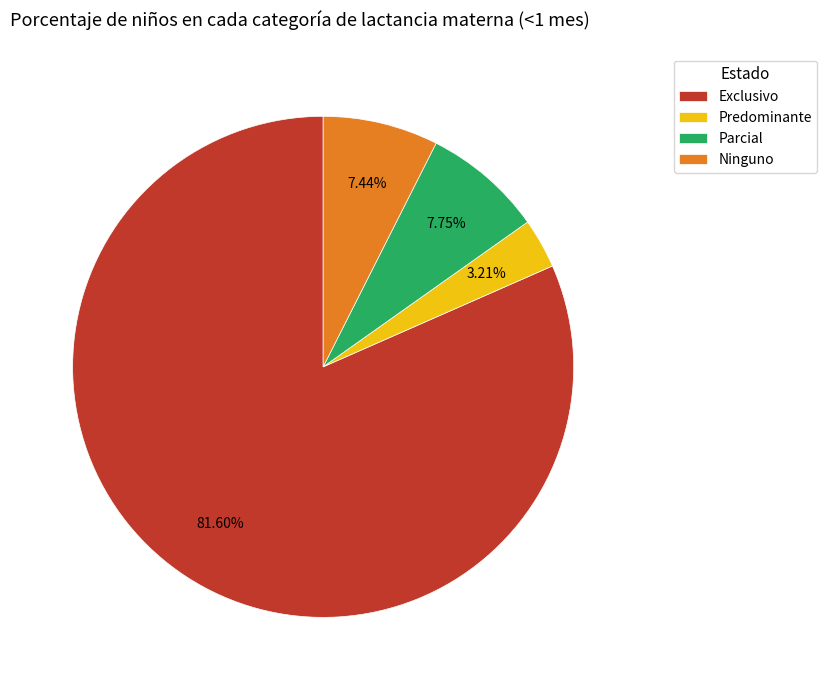

What percentage is NOT represented by Exclusivo?

18.4%